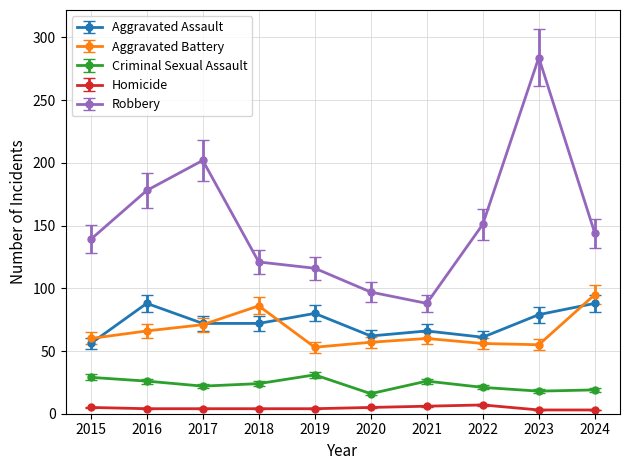

What value does the Homicide series have at 2022?

7